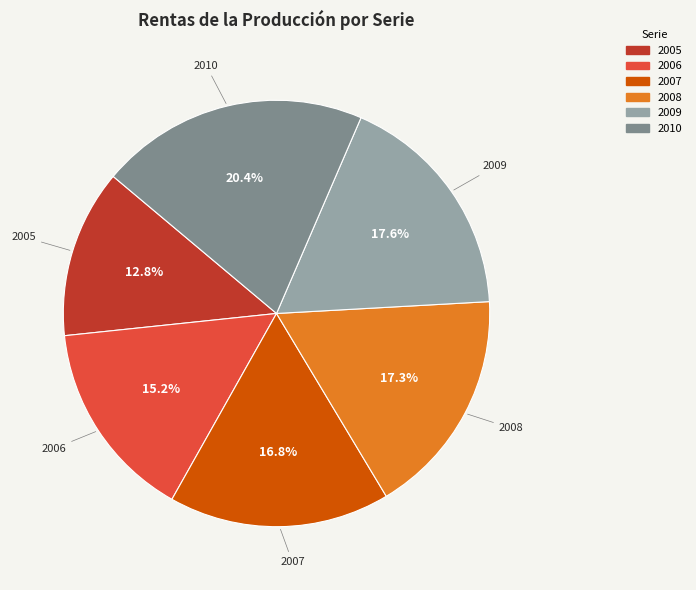

What is the smallest slice in the pie chart?

2005